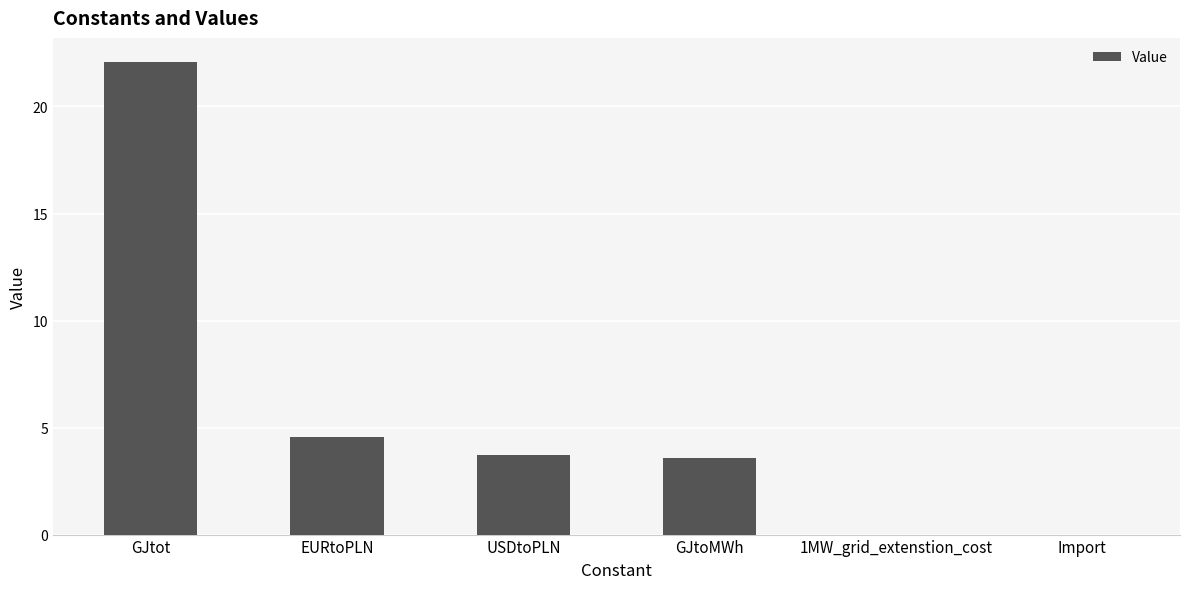

At which category does the chart reach its peak across all series?

GJtot